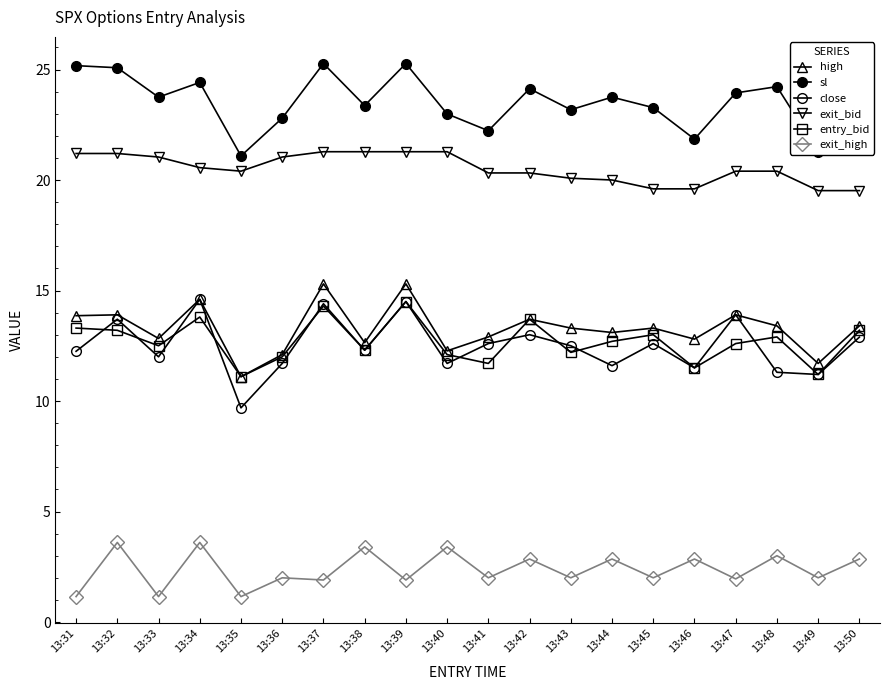

Is it true that sl equals 5.0 at 13:47?

False